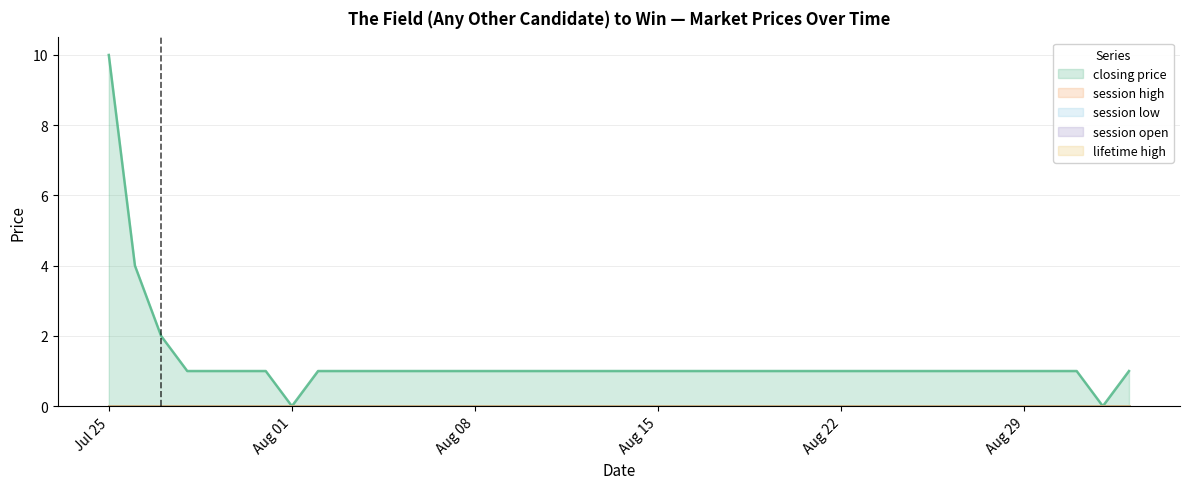

What position from the left is 2005-08-25?

32